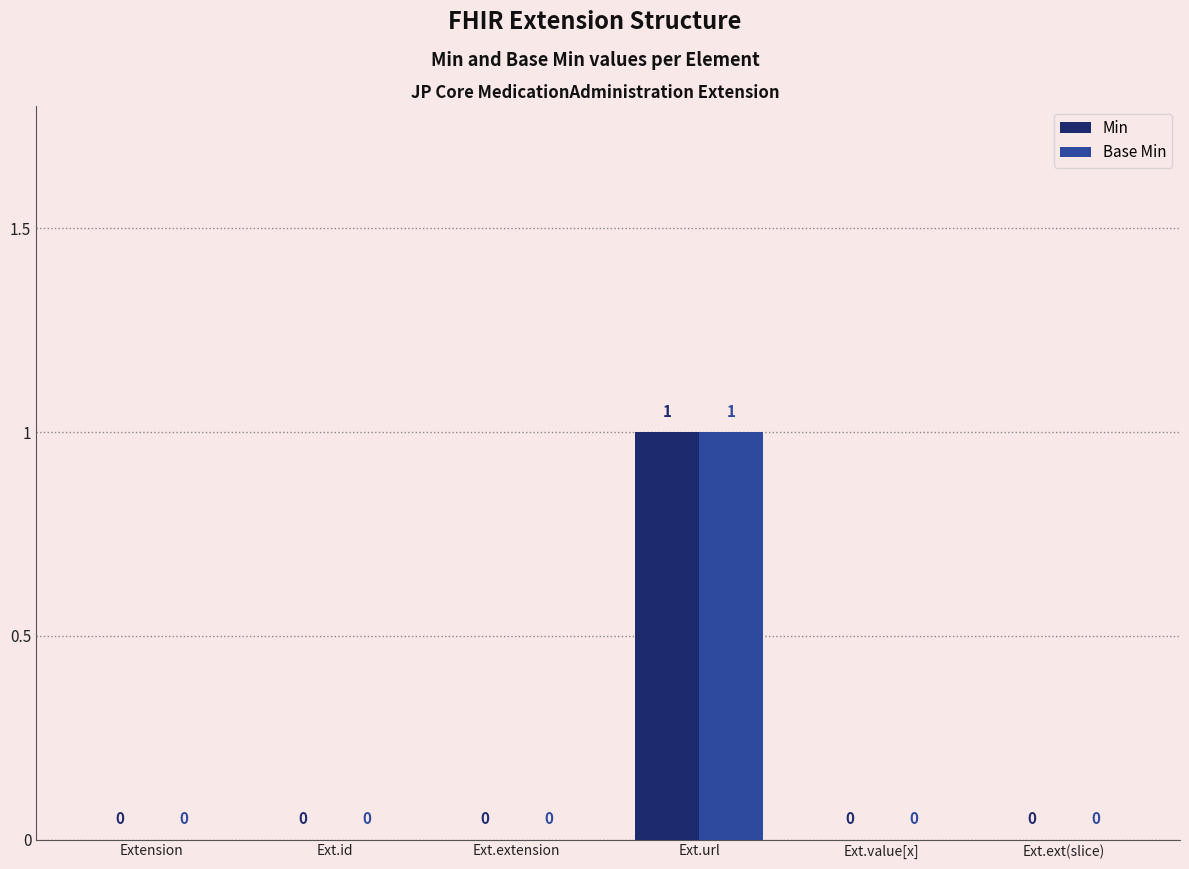

Are the bars horizontal?

No